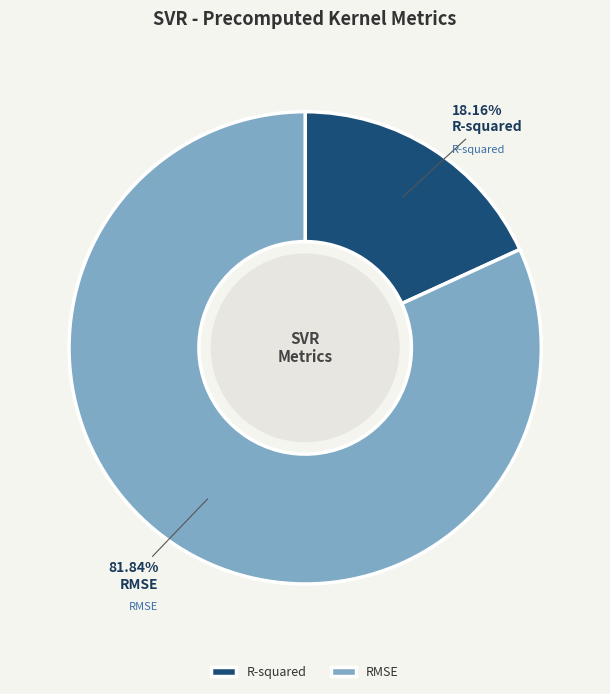

Is there any slice that represents more than half of the pie?

Yes